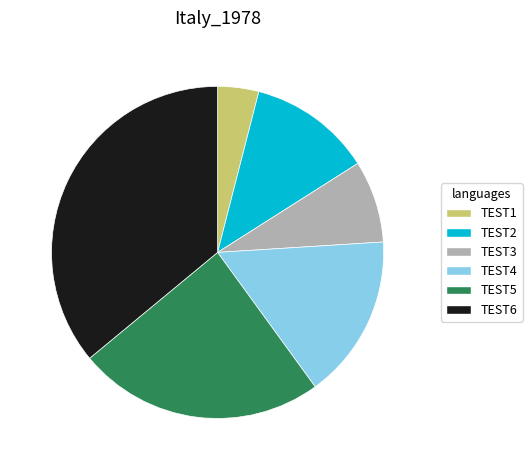

Do TEST4 and TEST6 together represent more than half of the pie?

Yes